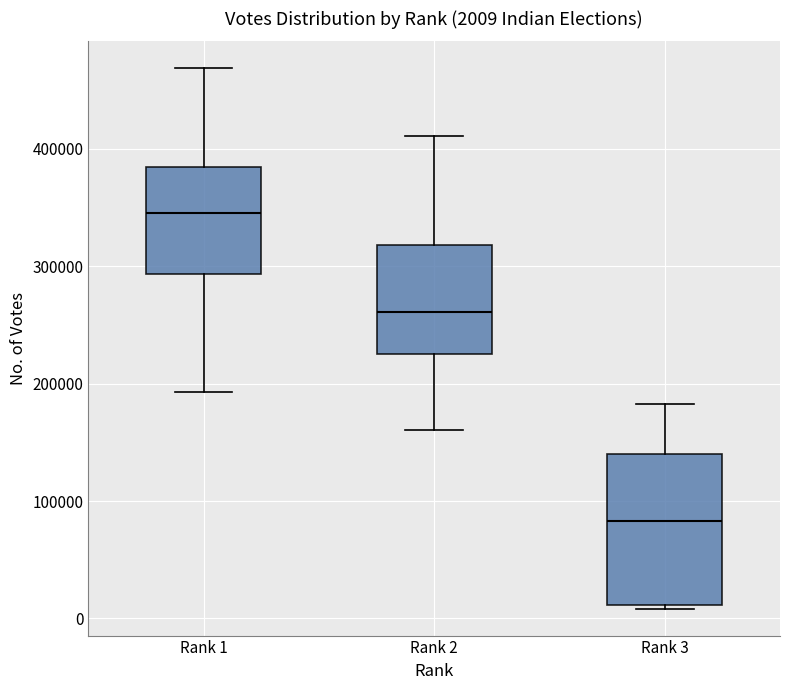

Which box's median line is the lowest?

Rank 3